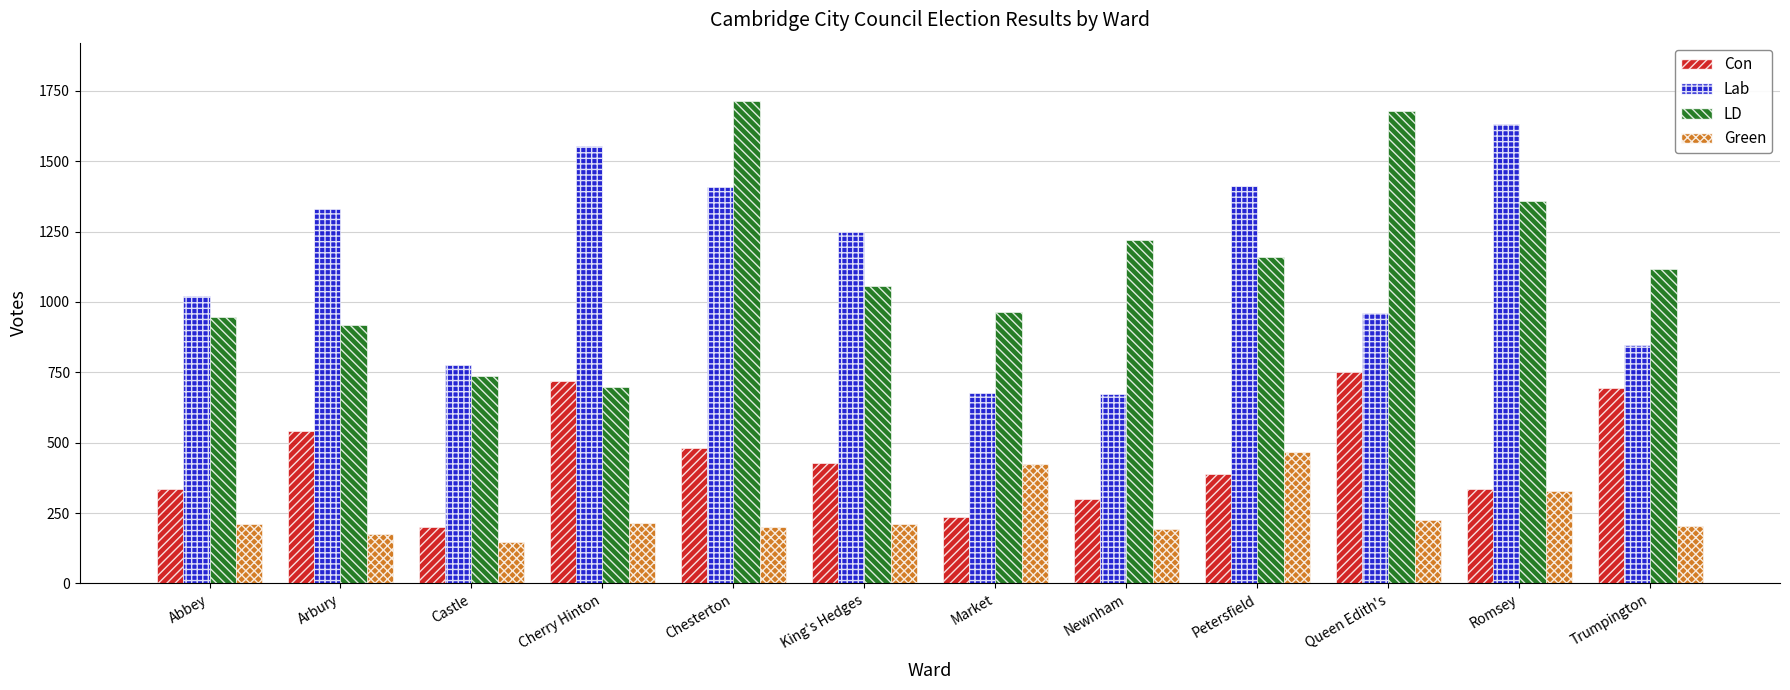

The value of Lab at Newnham is 673. True or false?

True